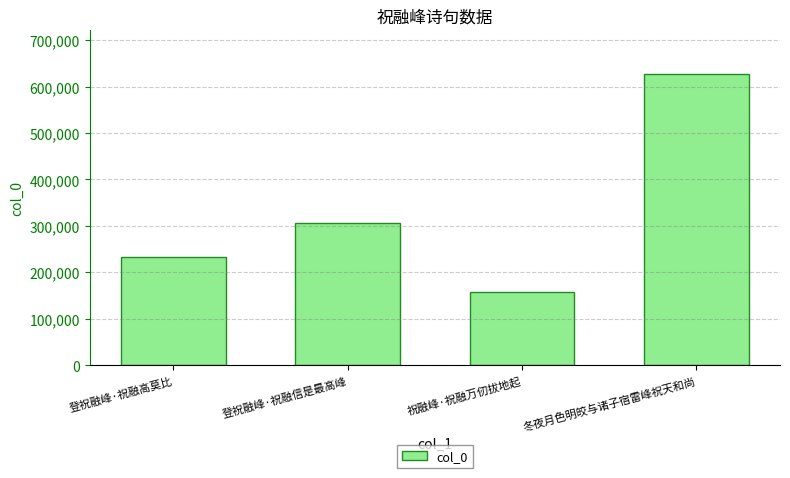

Reading left to right, transcribe all the data shown in this chart.

232684	305969	156880	627026